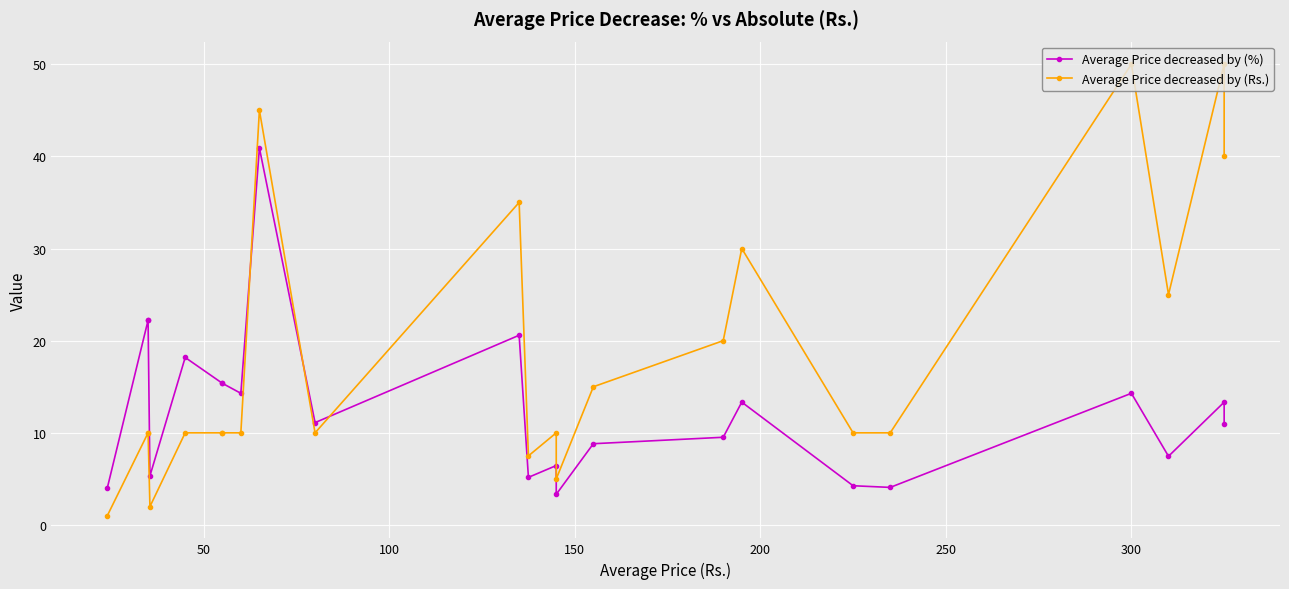

What is the difference between the maximum and minimum values in the Average Price decreased by (%) series?

37.6